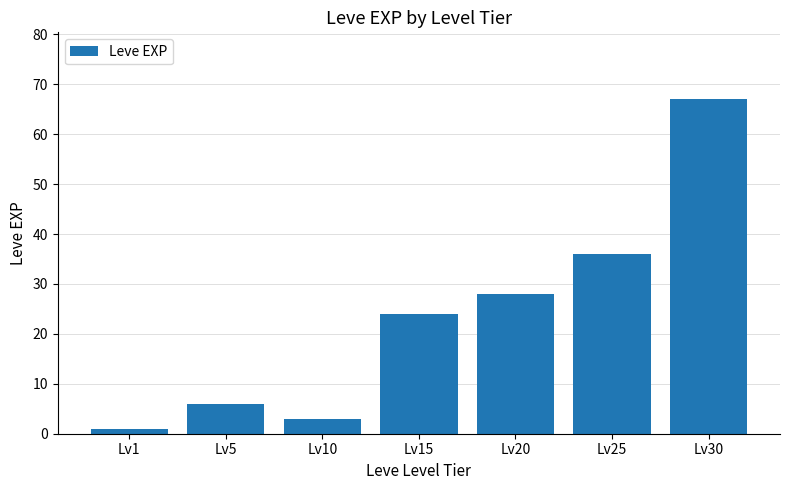

What is the difference between the values at Lv30 and Lv1?

66